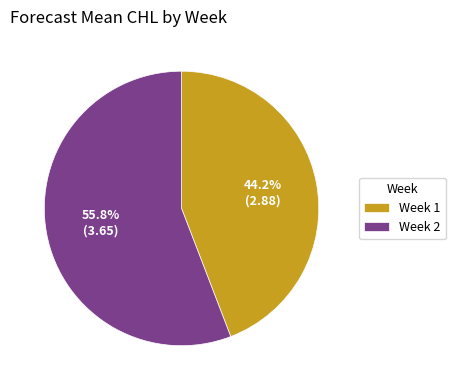

Which has a higher value, Week 1 or Week 2?

Week 2